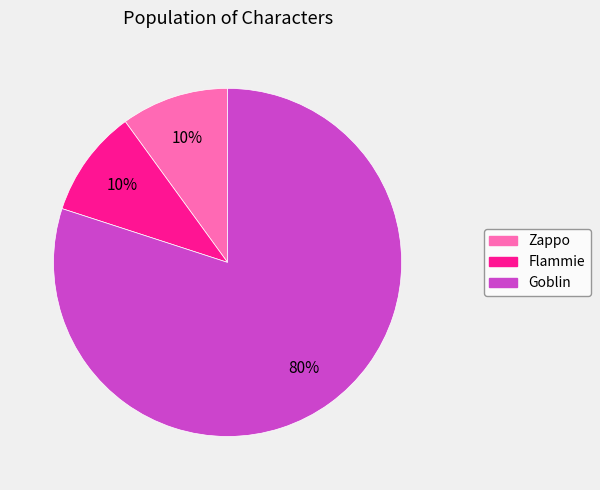

What percentage is the Flammie slice, to the nearest percent?

10%